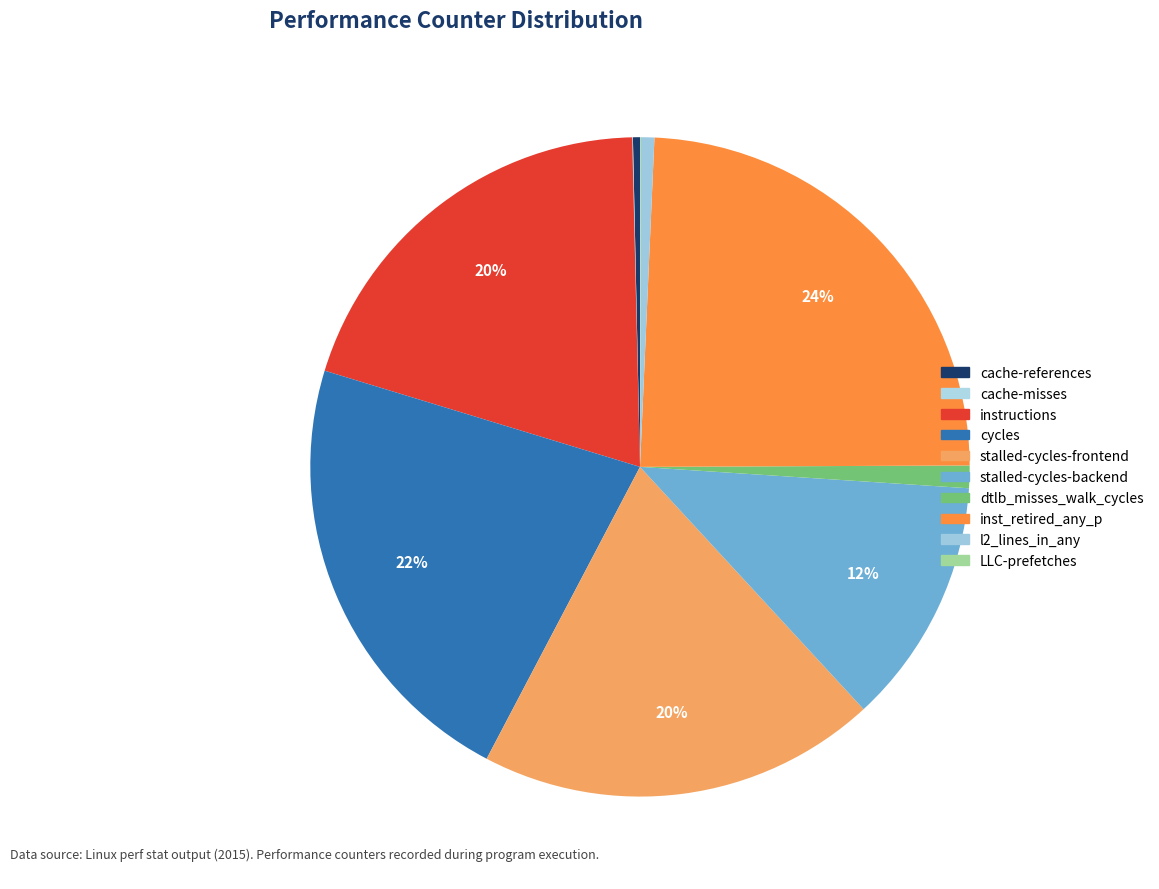

The LLC-prefetches slice represents 0% of the pie. True or false?

True